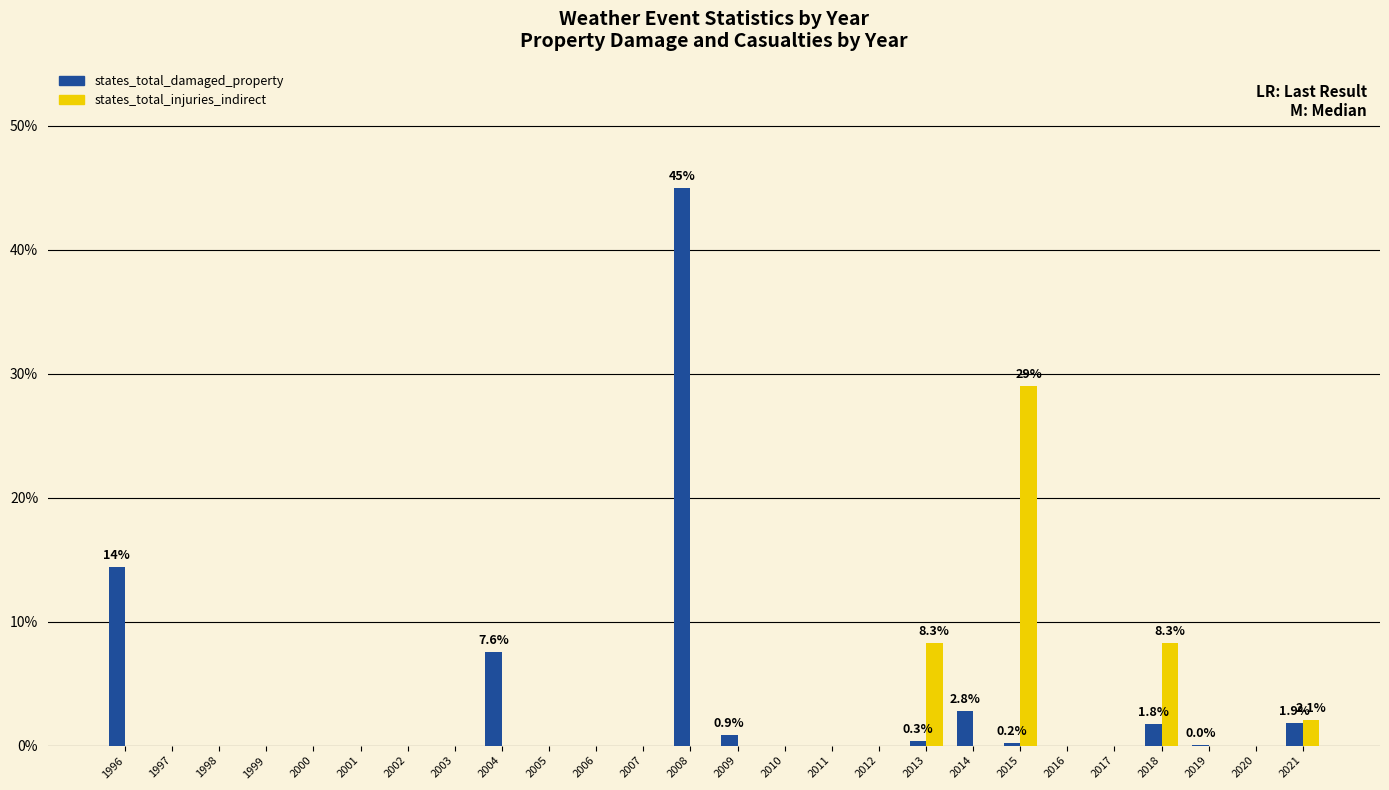

How many data points does each series have?

26